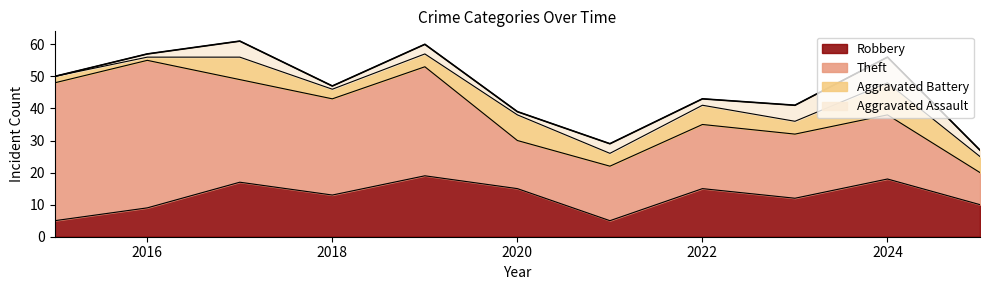

Reading left to right, what are all the values shown in this chart?

Robbery: 2015=5	2016=9	2017=17	2018=13	2019=19	2020=15	2021=5	2022=15	2023=12	2024=18	2025=10
Theft: 2015=43	2016=46	2017=32	2018=30	2019=34	2020=15	2021=17	2022=20	2023=20	2024=20	2025=10
Aggravated Battery: 2015=2	2016=1	2017=7	2018=3	2019=4	2020=8	2021=4	2022=6	2023=4	2024=10	2025=5
Aggravated Assault: 2015=0	2016=1	2017=5	2018=1	2019=3	2020=1	2021=3	2022=2	2023=5	2024=8	2025=2